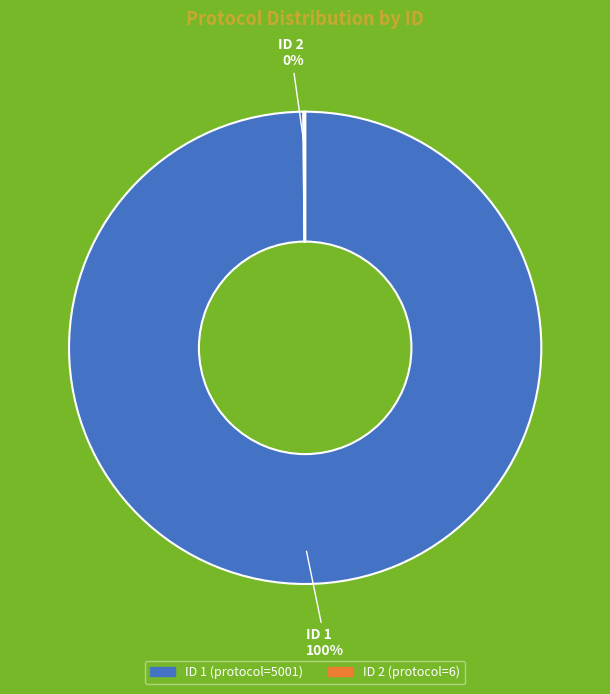

To the nearest percent, what is the difference between the largest and smallest slice percentages?

100%